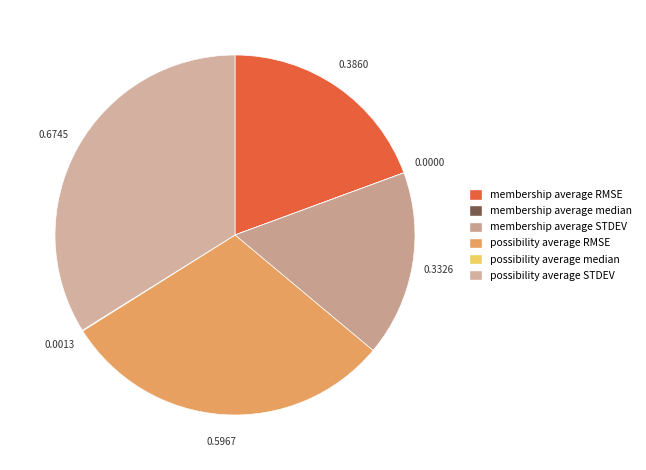

The possibility average median slice represents 13% of the pie. True or false?

False